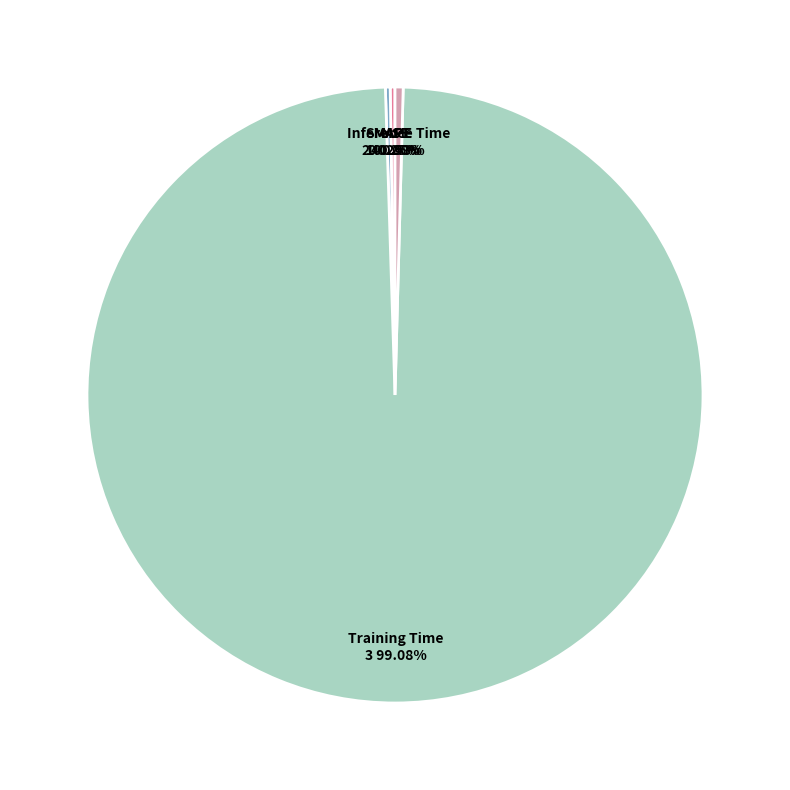

Which category has the smallest portion of the pie?

MSE